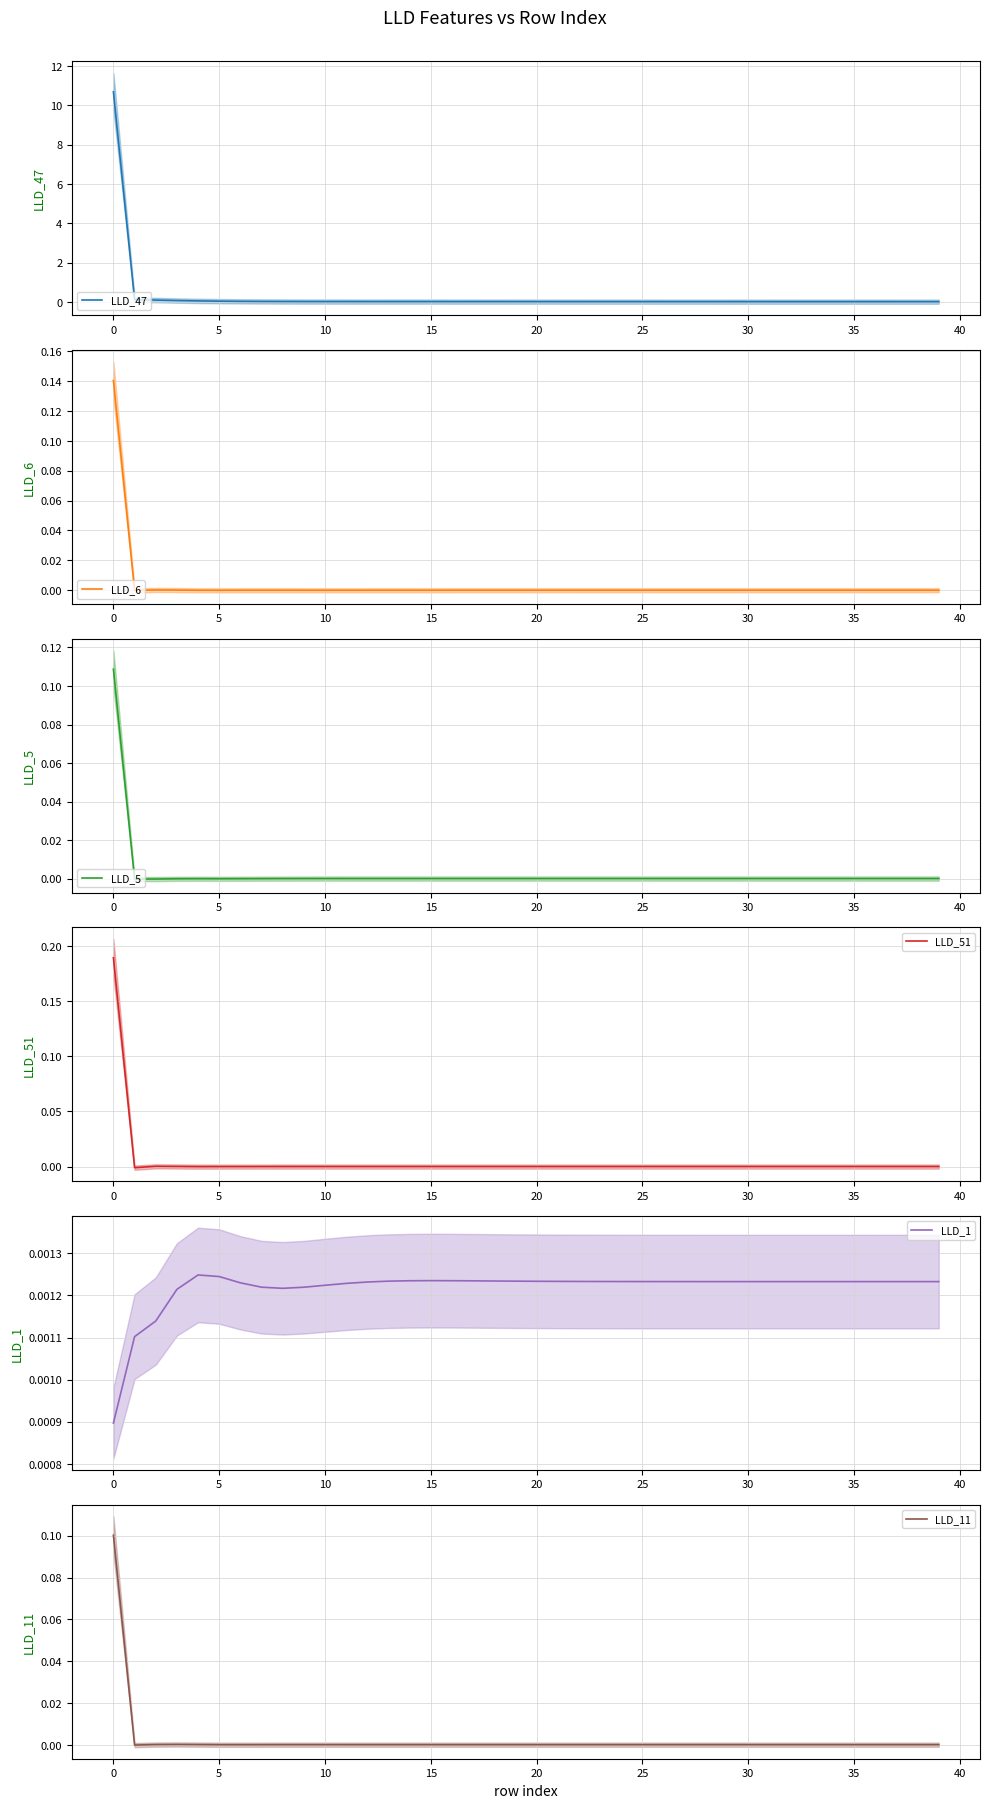

Is the value of LLD_11 at 23 greater than the value of LLD_51 at 21?

Yes